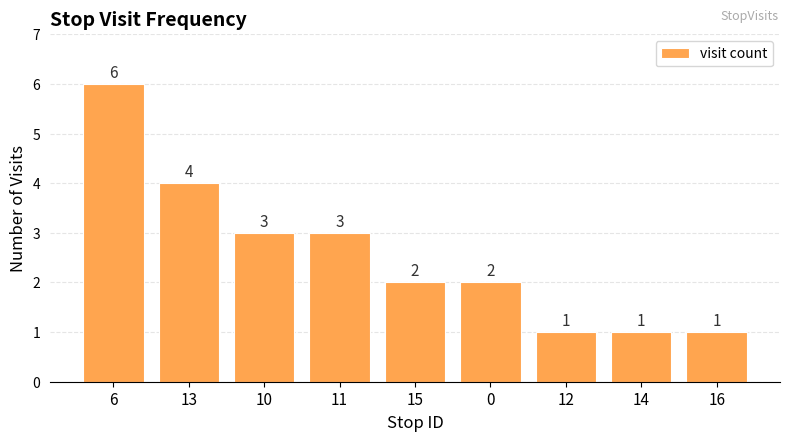

What is the label of the 2nd bar from the left?

13